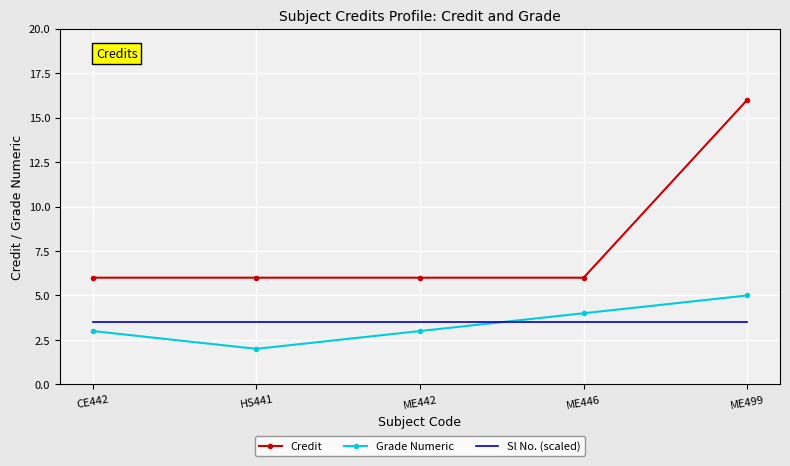

What is the smallest value displayed?

2.0